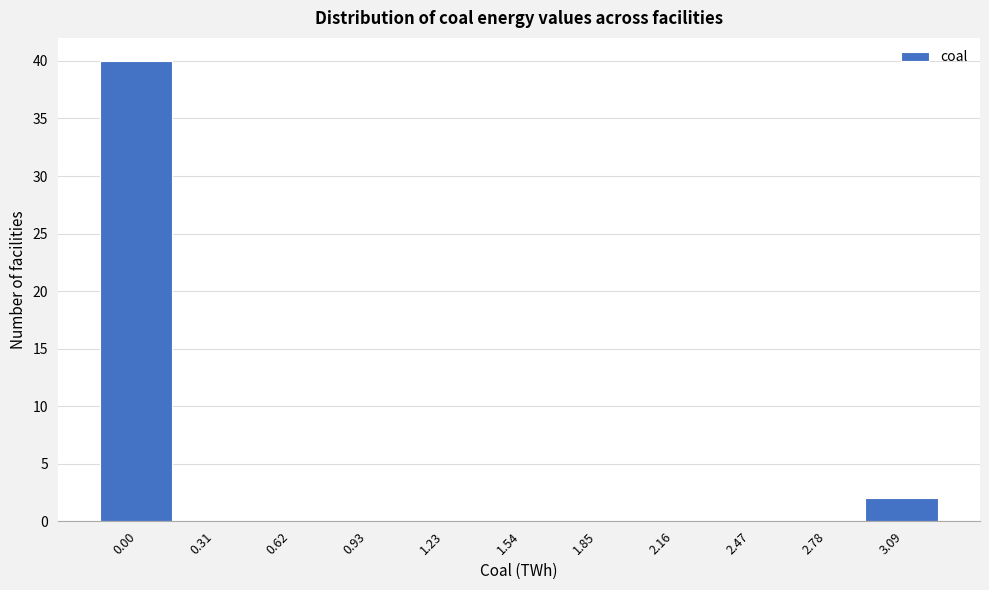

Reading left to right, list all the values displayed in this chart.

0.00=40	0.31=0	0.62=0	0.93=0	1.23=0	1.54=0	1.85=0	2.16=0	2.47=0	2.78=0	3.09=2